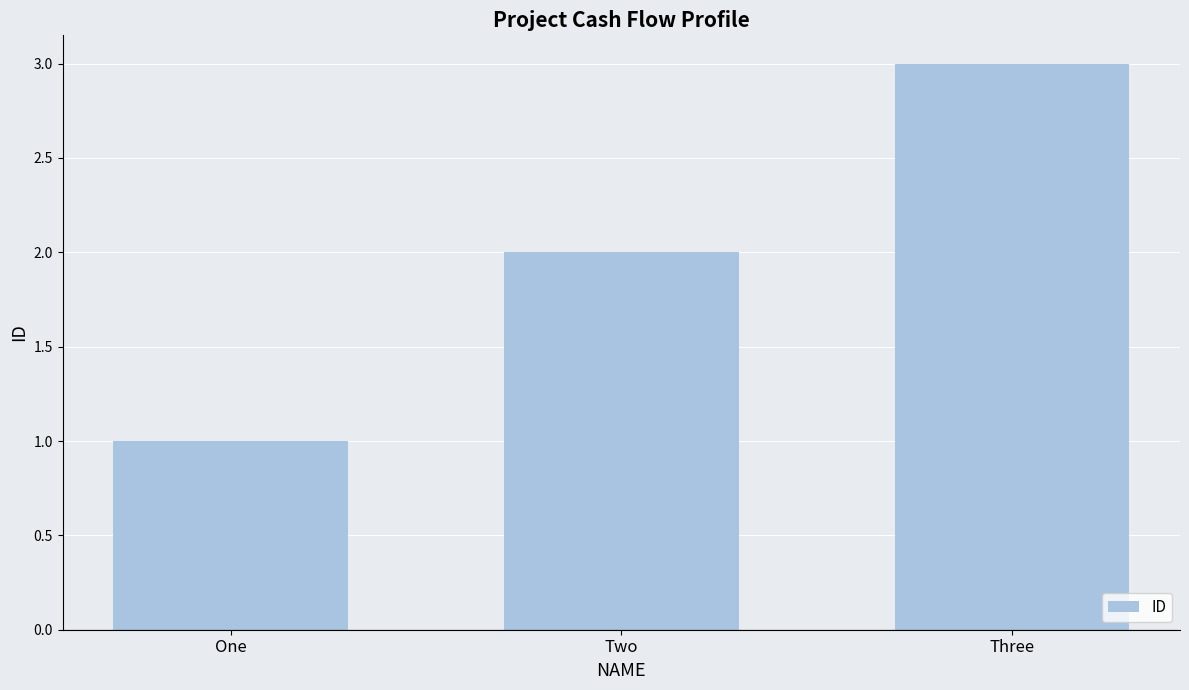

What is the value of the 1st bar from the left?

1